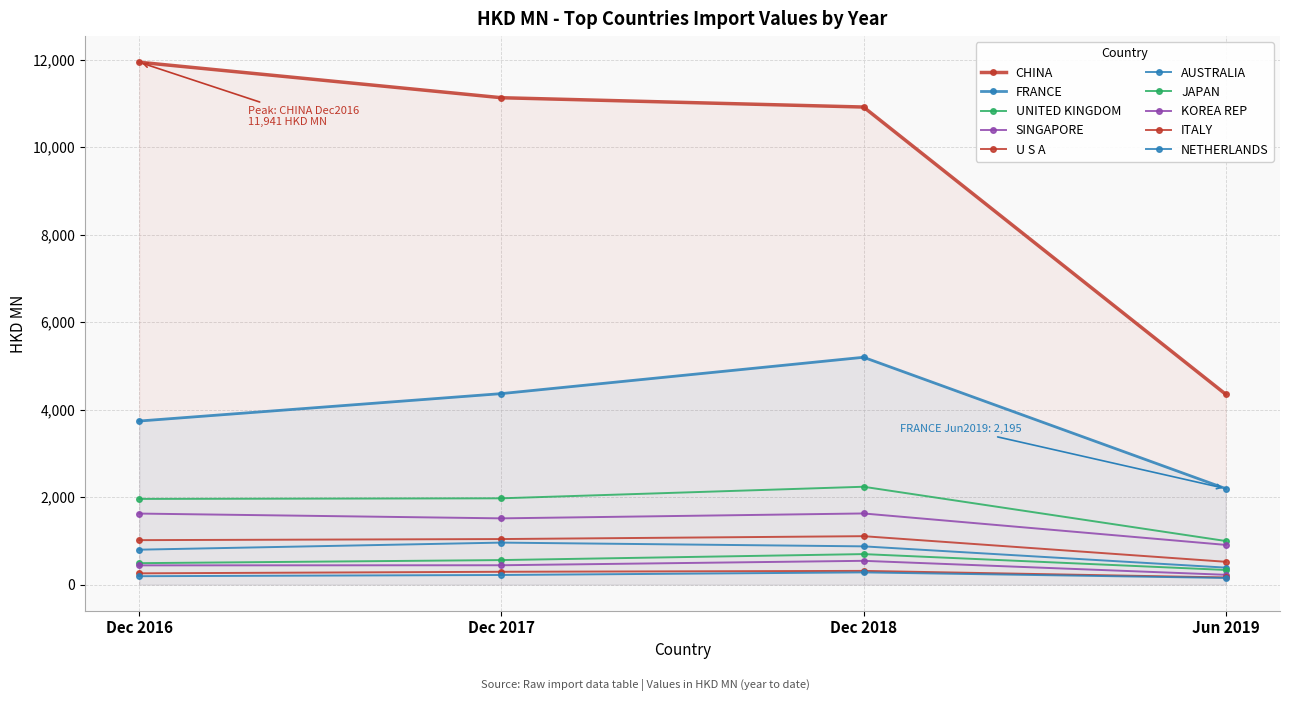

Is the value of 201812 at AUSTRALIA greater than the value of 201906 at CHINA?

No